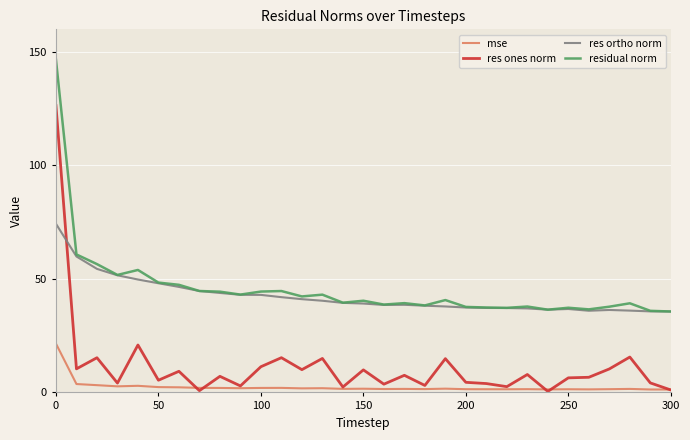

In mse, how many points are lower than both neighbors (excluding endpoints)?

9